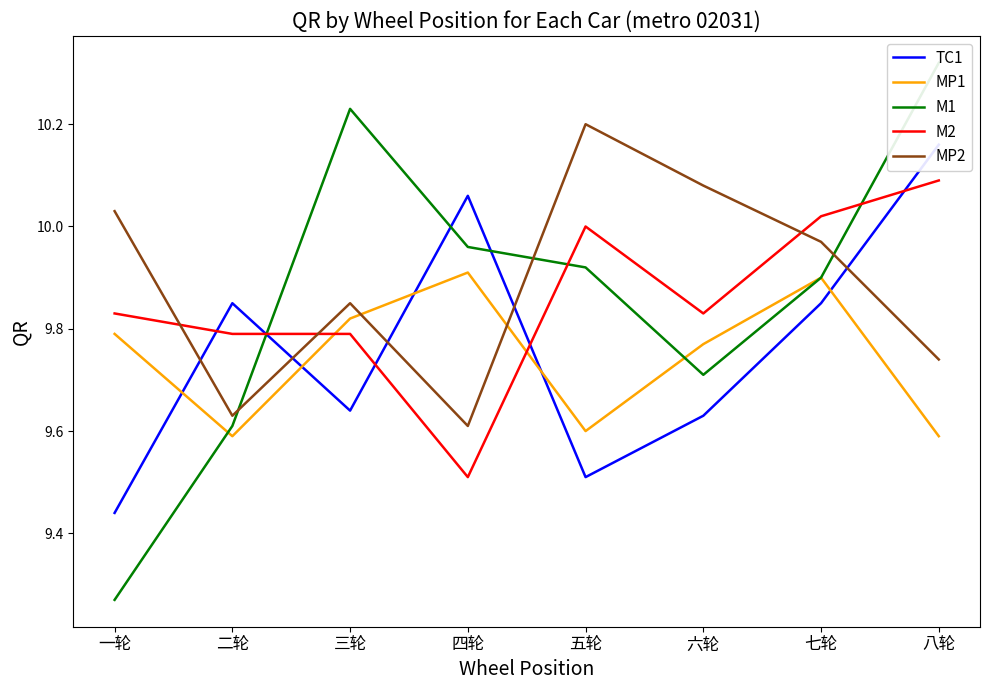

True or false: TC1 and MP2 intersect in this chart.

True